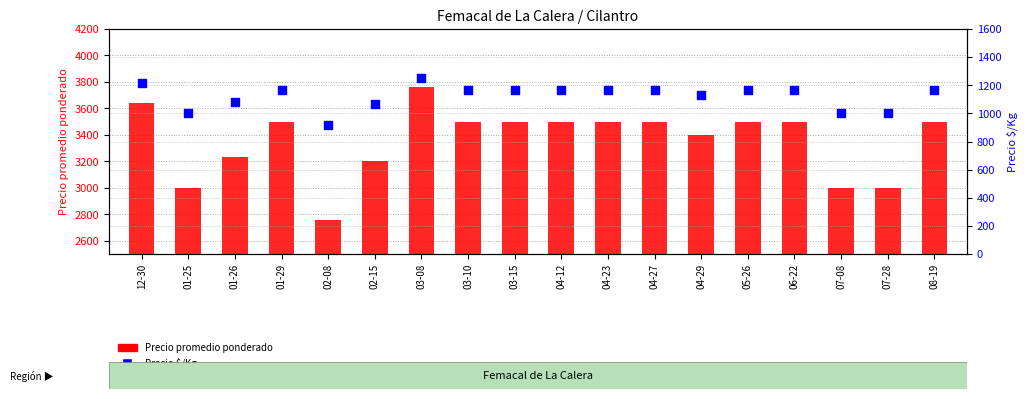

What is the total value across all series at 03-10?

4667